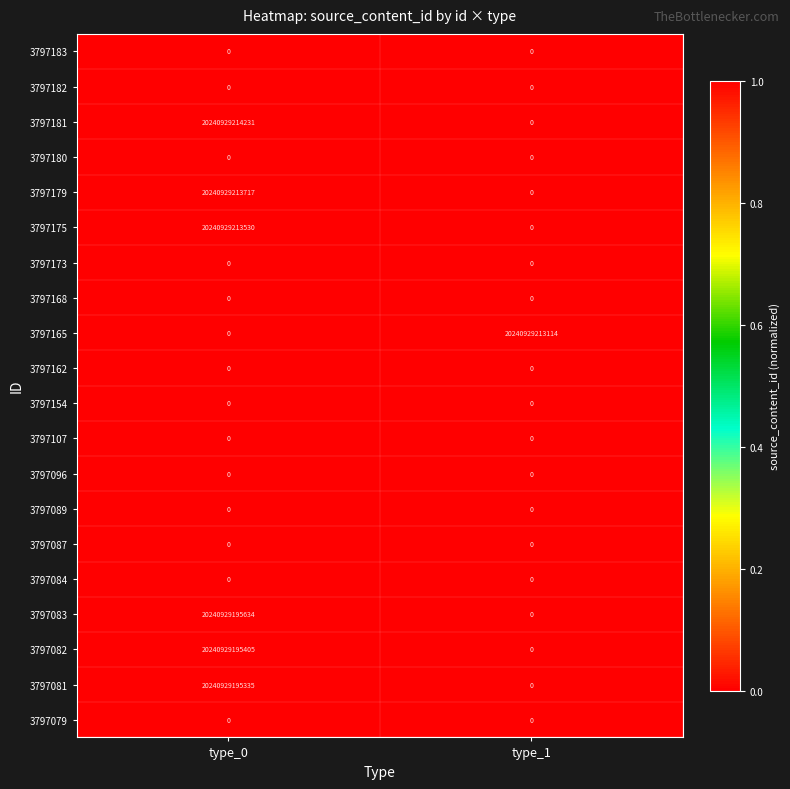

At which category does the chart reach its peak across all series?

type_0